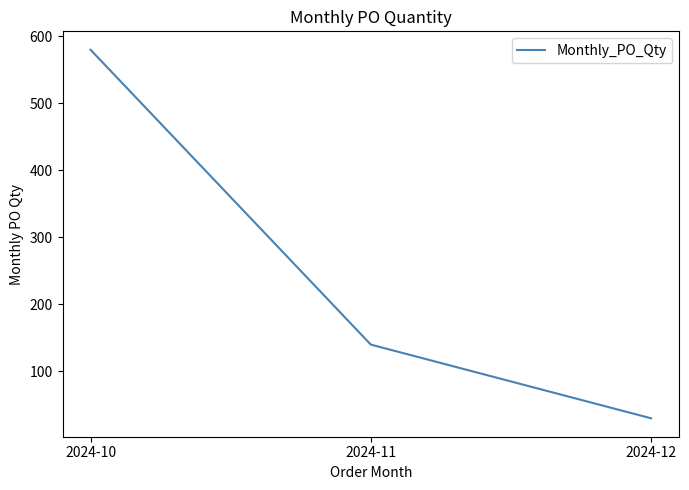

Rank the categories by value from highest to lowest.

2024-10, 2024-11, 2024-12